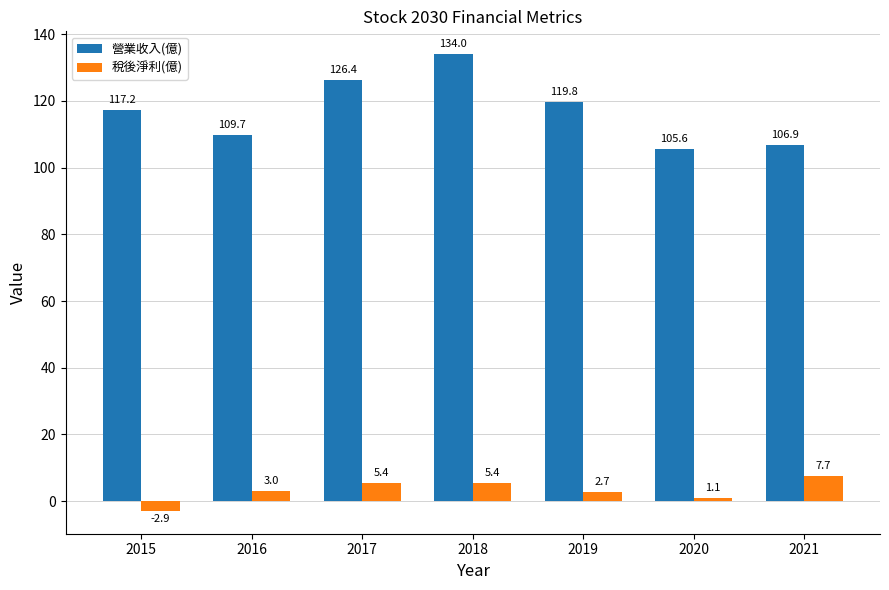

Which series has the widest spread of values?

營業收入(億)